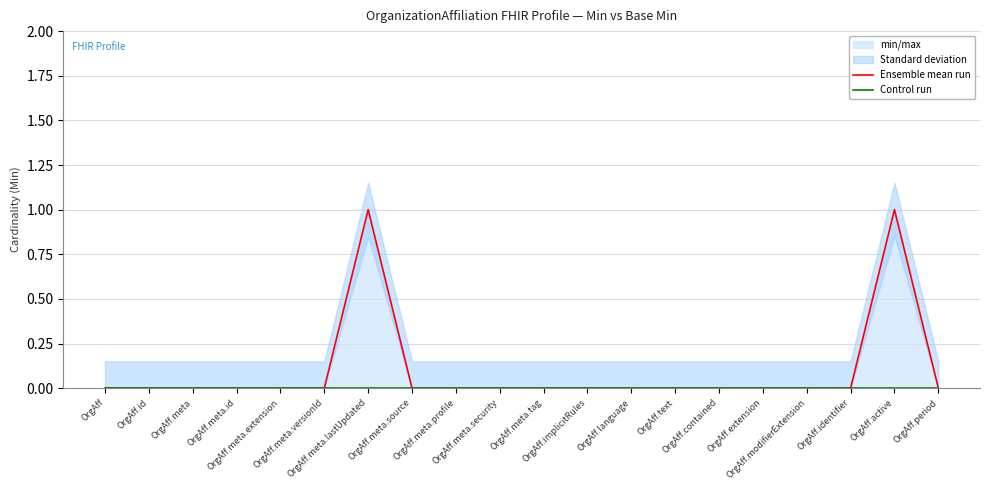

True or false: Ensemble mean run and Control run cross at least once.

False